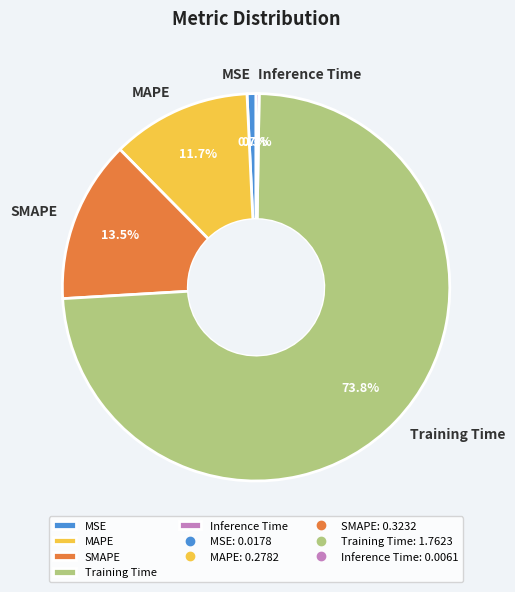

What portion of the pie excludes MSE?

99.3%